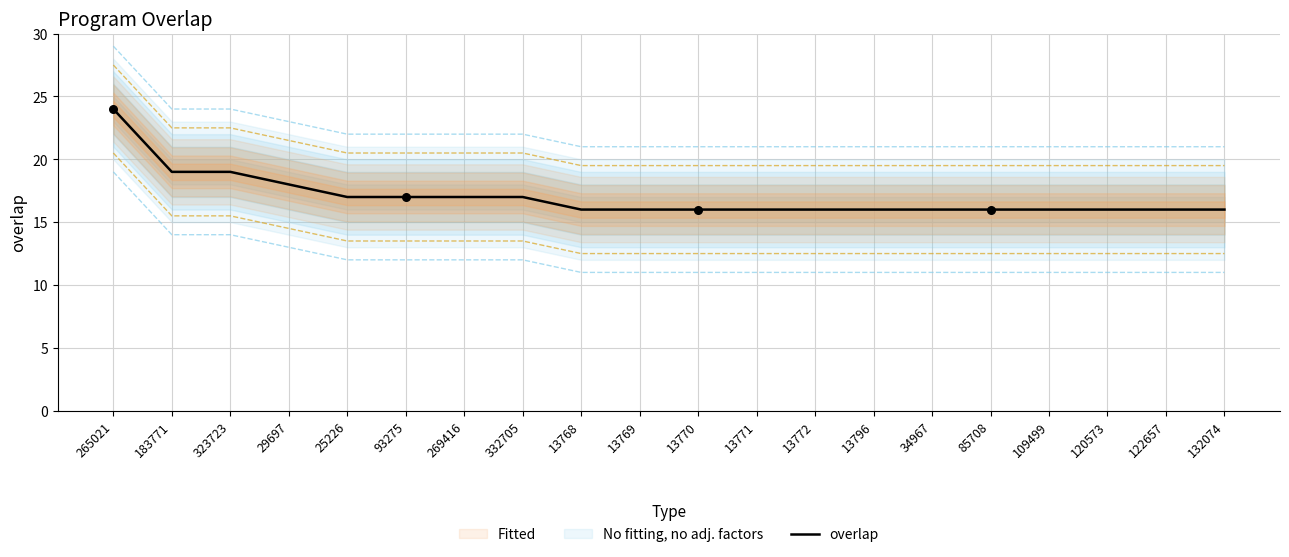

Between 332705 and 13771, which is larger?

332705